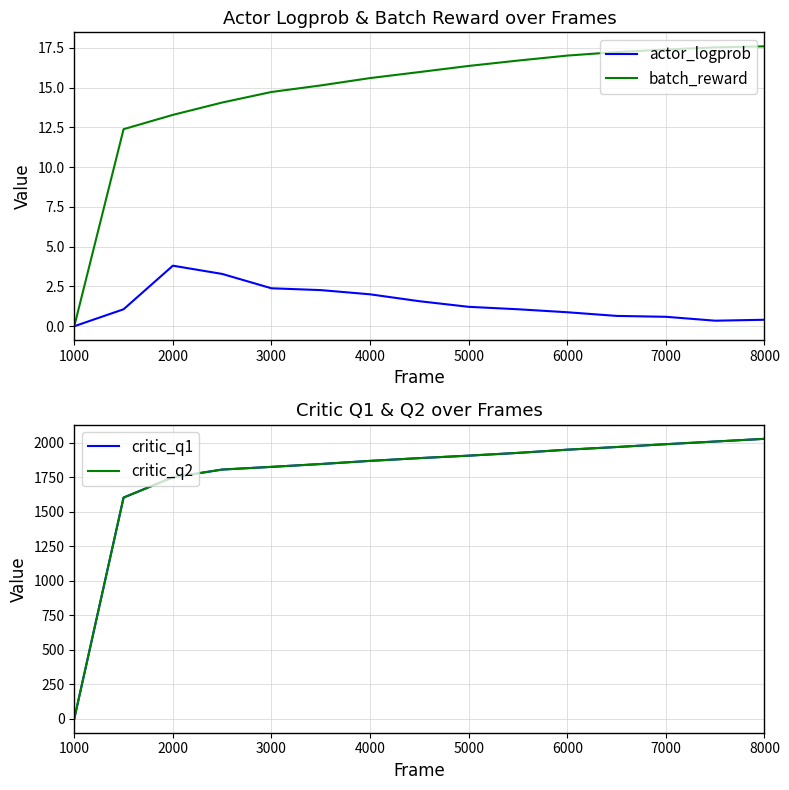

What value does the critic_q1 series have at 6000?

1949.8